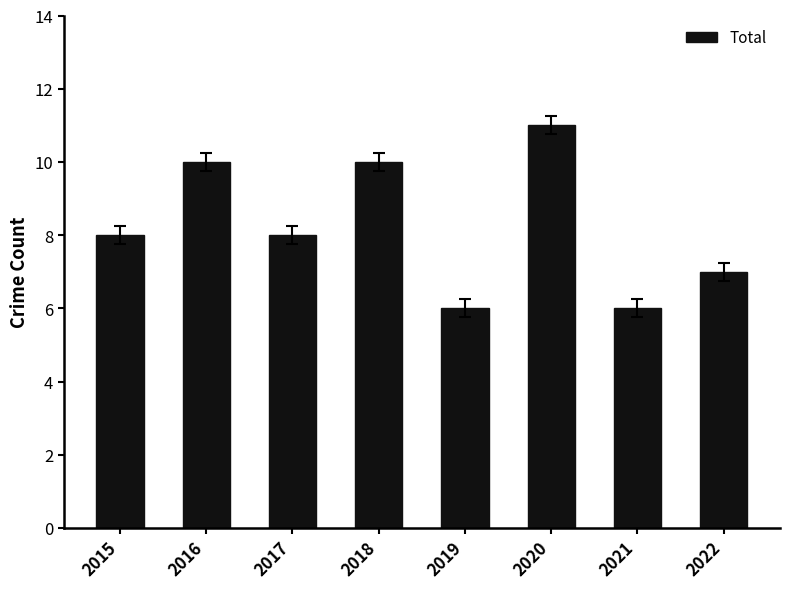

How many data points does each series have?

8